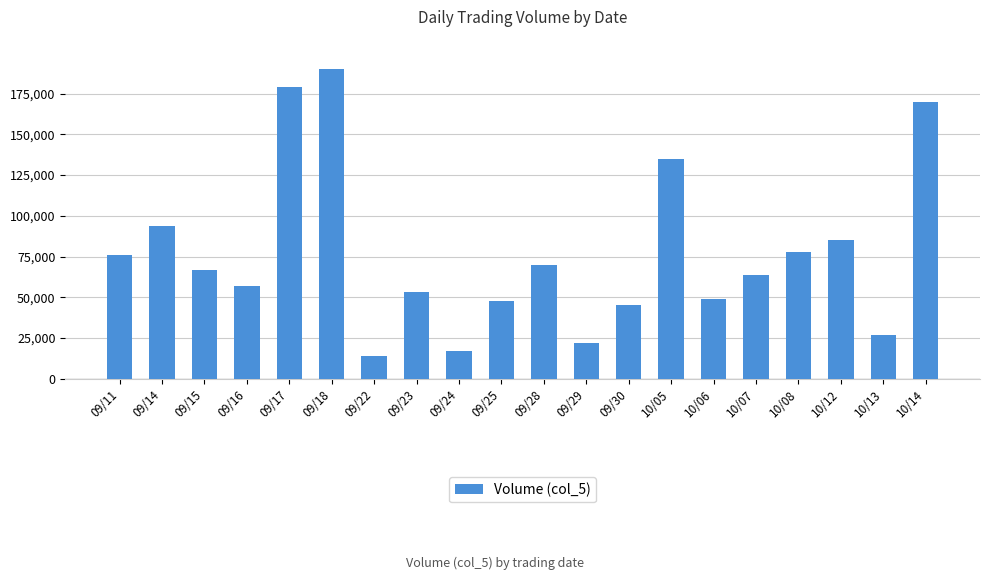

How many categories are shown in the chart?

20